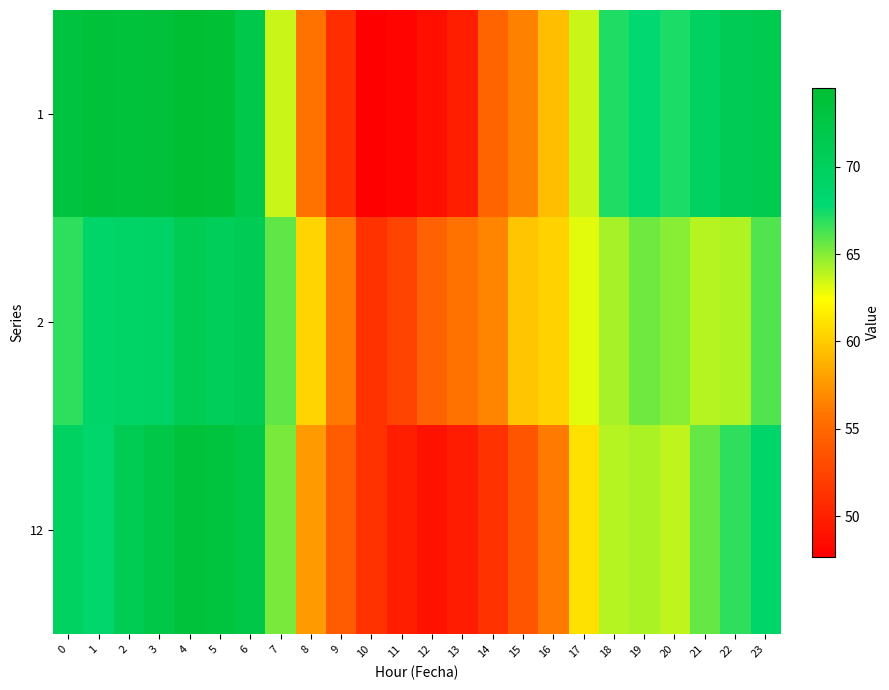

Reading left to right, extract all data points from this chart.

1: 0=73.1	1=73.7	2=73.6	3=73.9	4=74.5	5=74.1	6=72.1	7=63.6	8=55.7	9=50.9	10=47.7	11=48.0	12=48.7	13=49.9	14=54.8	15=56.4	16=59.4	17=63.6	18=67.1	19=67.7	20=67.2	21=69.7	22=70.9	23=71.3
2: 0=66.9	1=68.7	2=69.0	3=69.2	4=71.0	5=70.4	6=70.9	7=65.8	8=60.5	9=56.0	10=51.2	11=52.4	12=54.7	13=55.7	14=56.6	15=59.7	16=60.3	17=63.0	18=64.3	19=65.4	20=64.9	21=64.0	22=64.1	23=66.1
12: 0=69.5	1=68.5	2=71.1	3=72.3	4=73.6	5=73.3	6=72.3	7=65.3	8=57.7	9=54.1	10=51.3	11=49.9	12=49.1	13=49.7	14=51.2	15=53.7	16=56.1	17=61.0	18=64.0	19=64.2	20=63.7	21=65.7	22=66.9	23=68.7